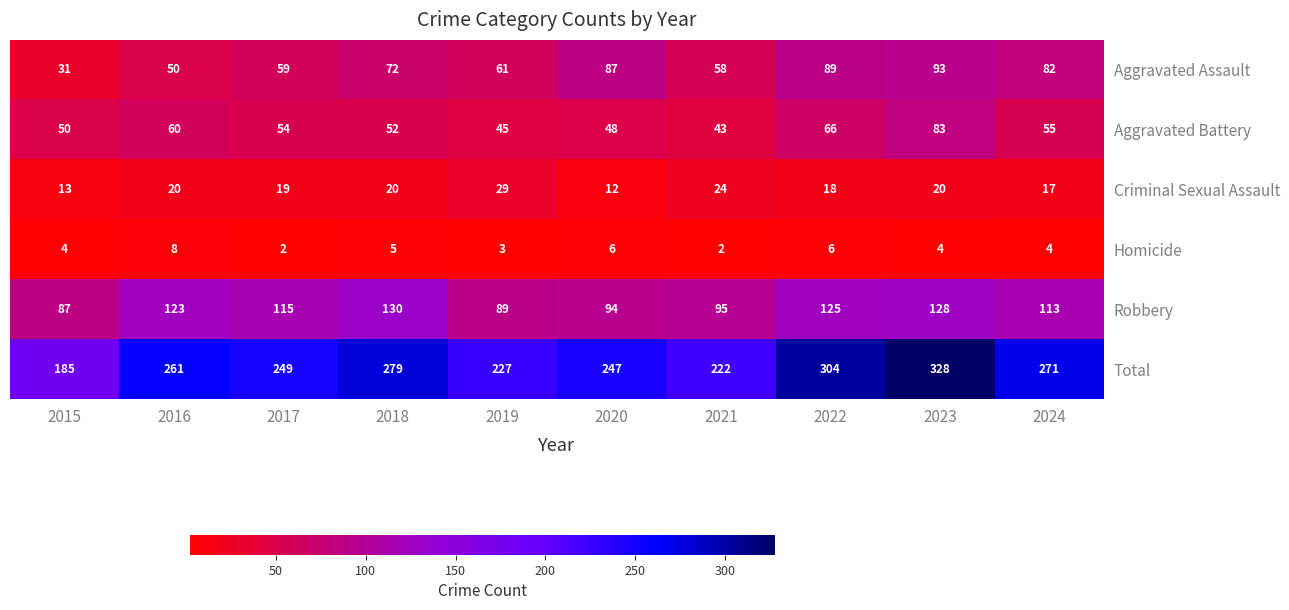

List the labels in order of Aggravated Battery value, largest first.

2023, 2022, 2016, 2024, 2017, 2018, 2015, 2020, 2019, 2021